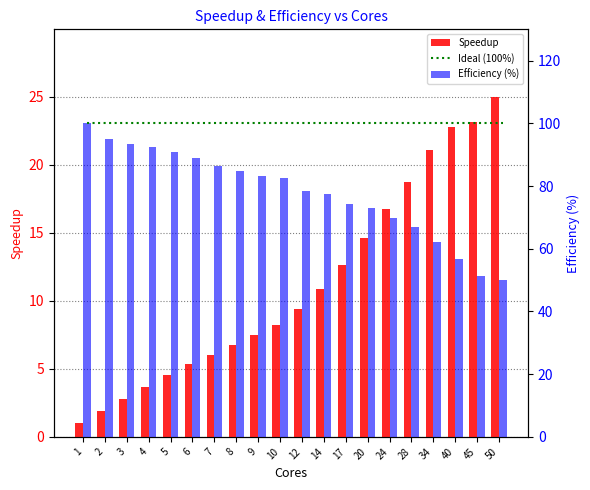

The Efficiency (%) series shows 84.7 at 8. True or false?

True